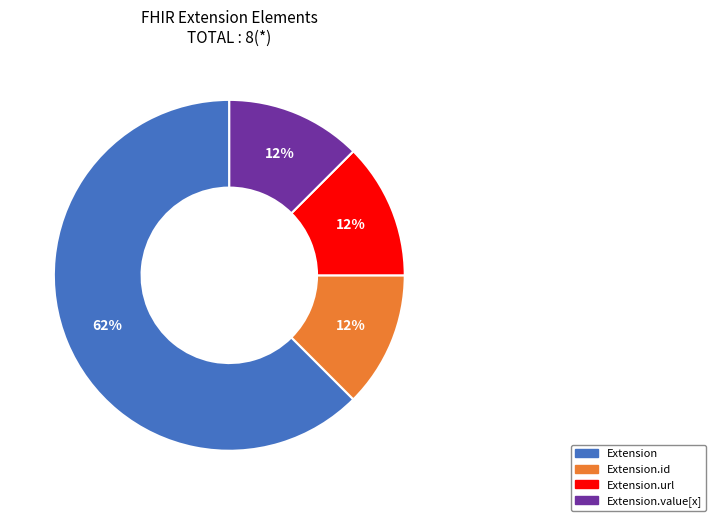

How many slices are in this pie chart?

4